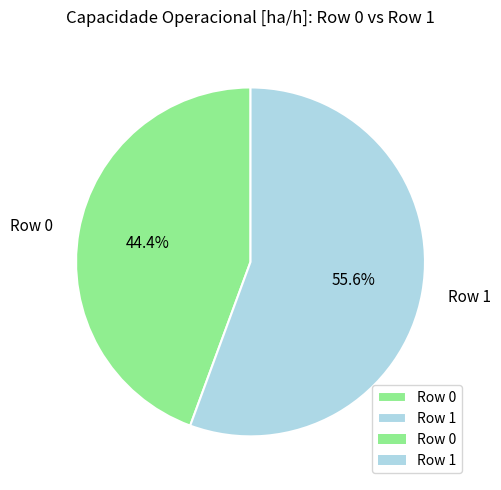

The Row 0 slice represents 54% of the pie. True or false?

False